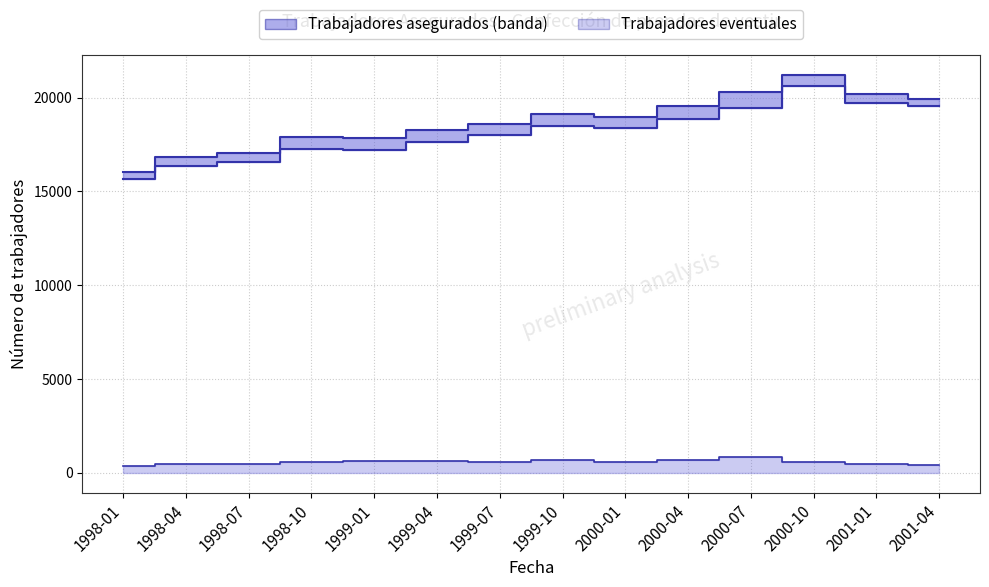

What is the maximum value shown in the chart?

21218